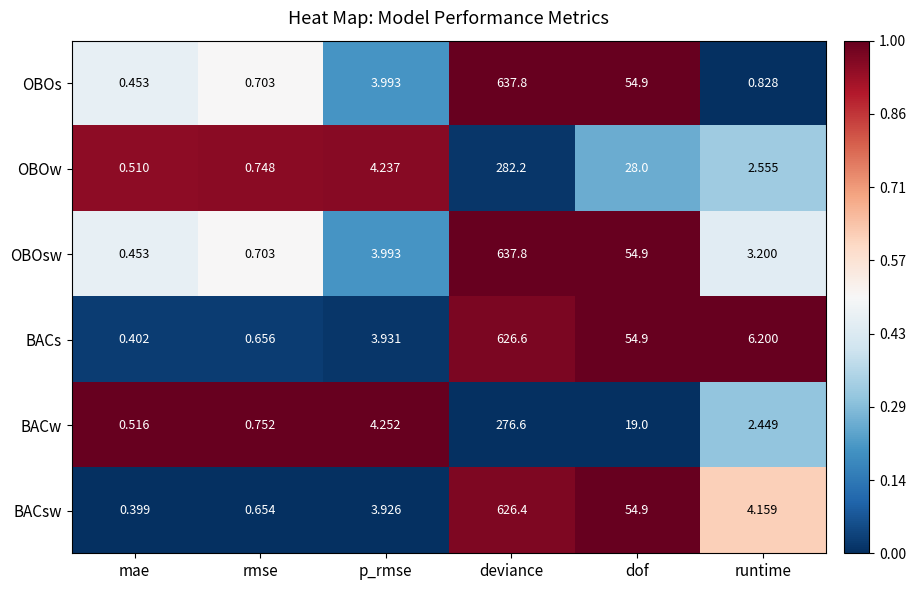

What is the spread (max minus min) of values at dof?

35.9